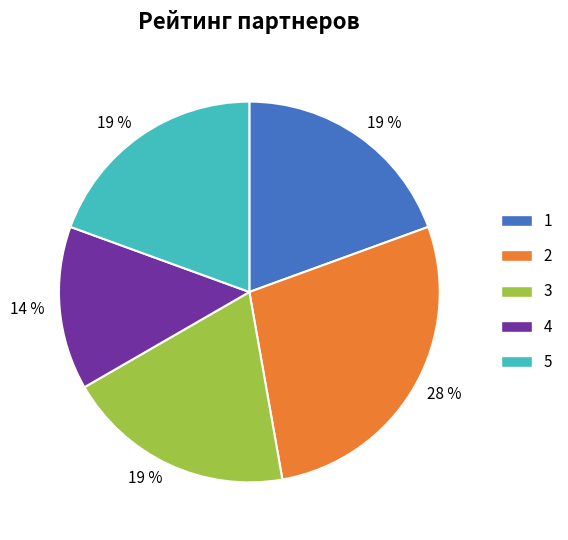

Which slice is the smallest?

4